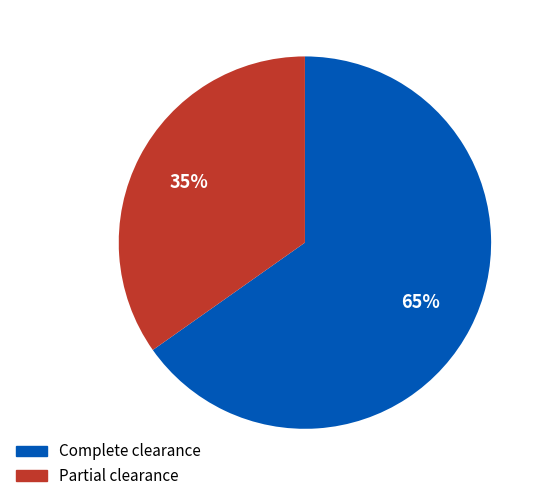

Count the number of slices in the pie.

2